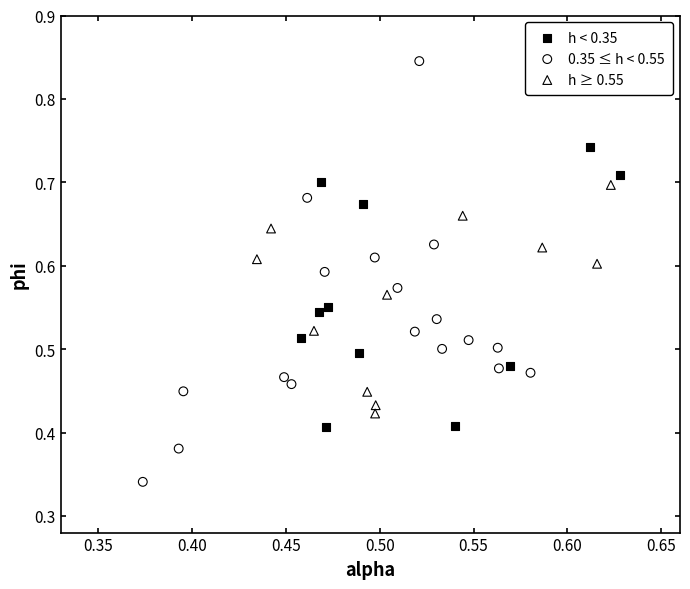

Which series reaches the maximum Y coordinate?

0.35 ≤ h < 0.55